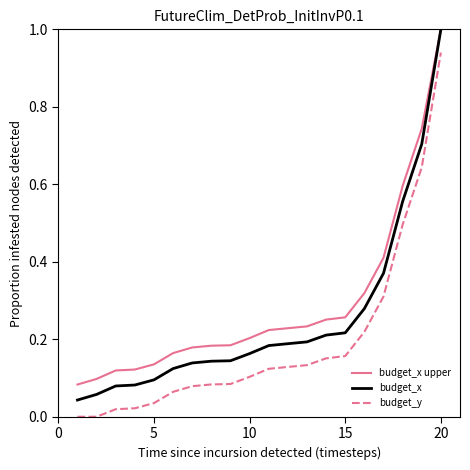

True or false: budget_y and budget_x intersect in this chart.

False